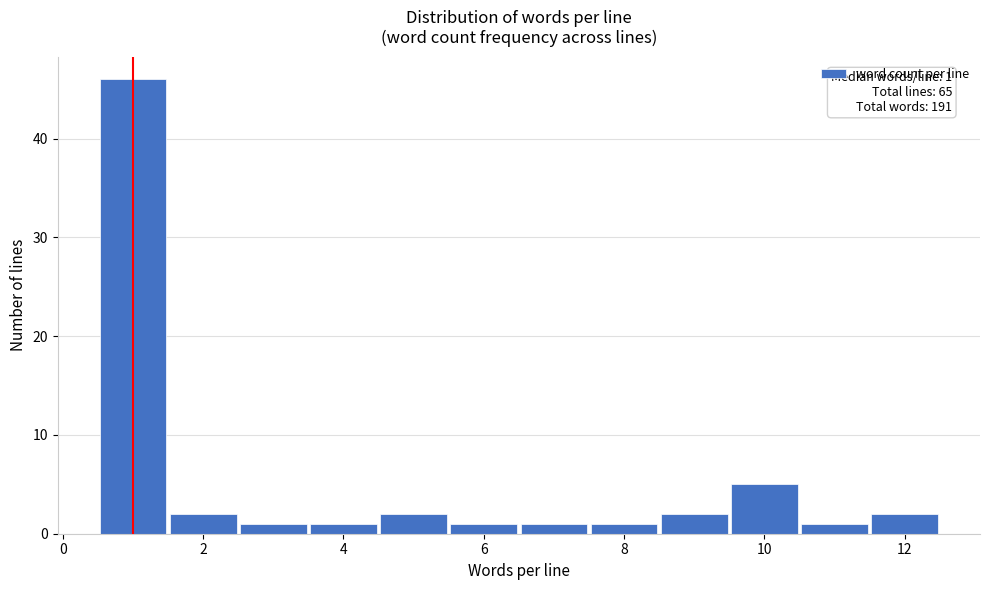

Which range on the x-axis has the tallest bar?

0.5 to 1.5